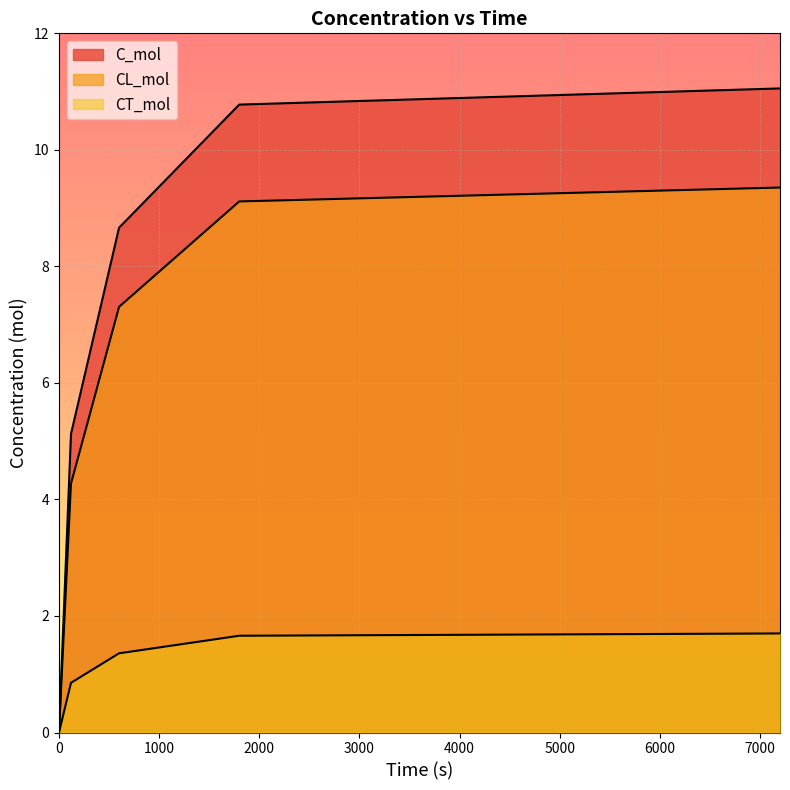

What is the difference between the second highest and minimum values in the C_mol series?

10.8